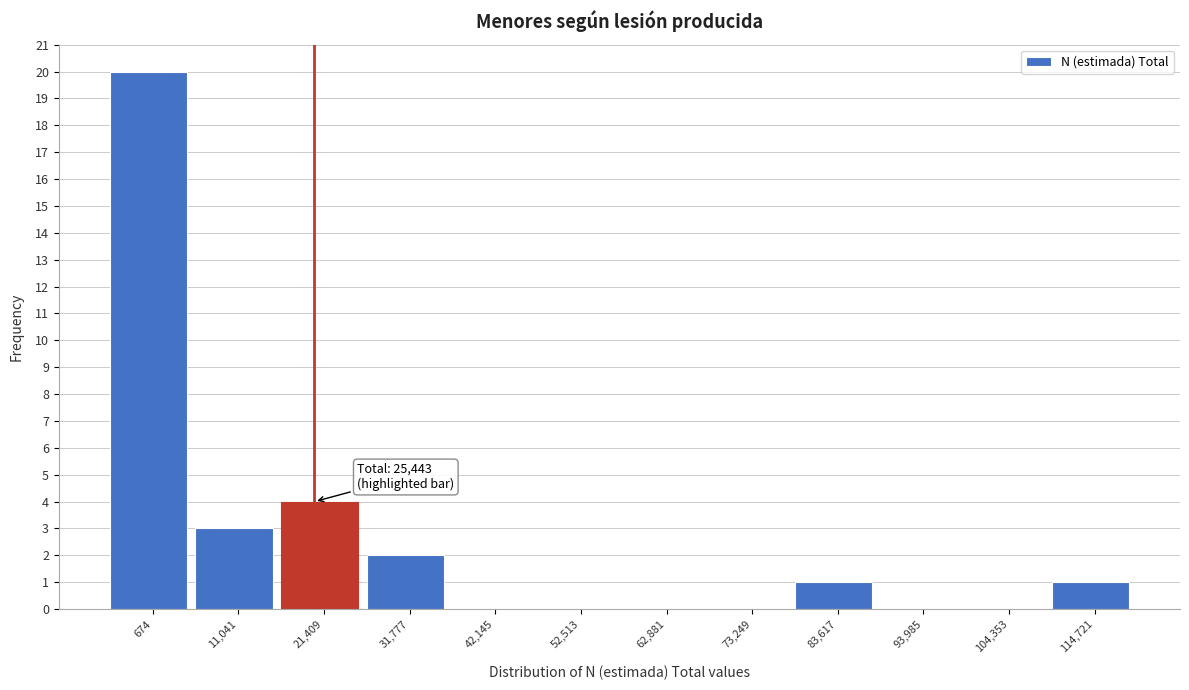

Reading left to right, list all the values displayed in this chart.

674=20	11,041=3	21,409=4	31,777=2	42,145=0	52,513=0	62,881=0	73,249=0	83,617=1	93,985=0	104,353=0	114,721=1